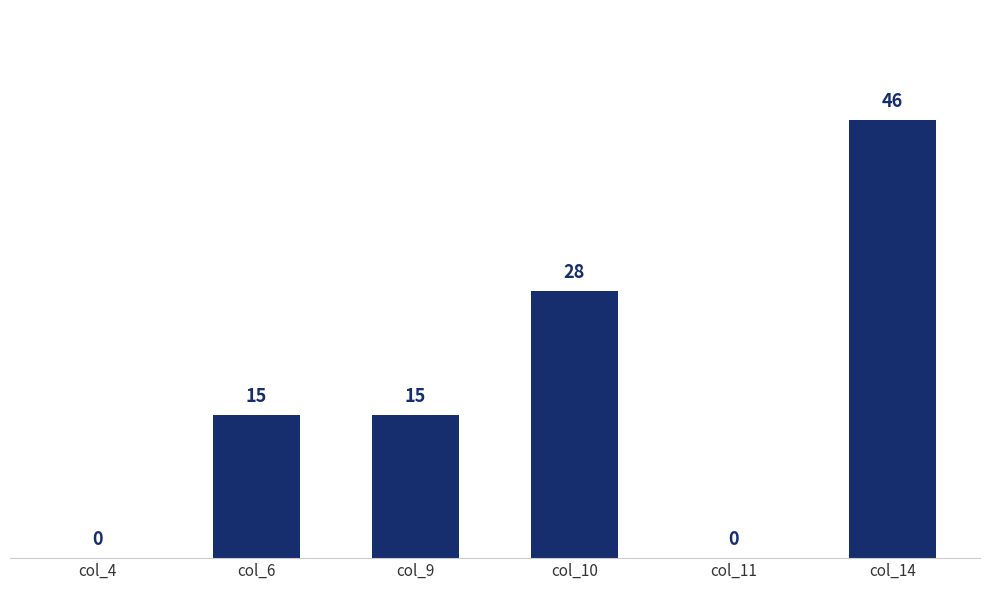

The value at col_6 is 15. True or false?

True